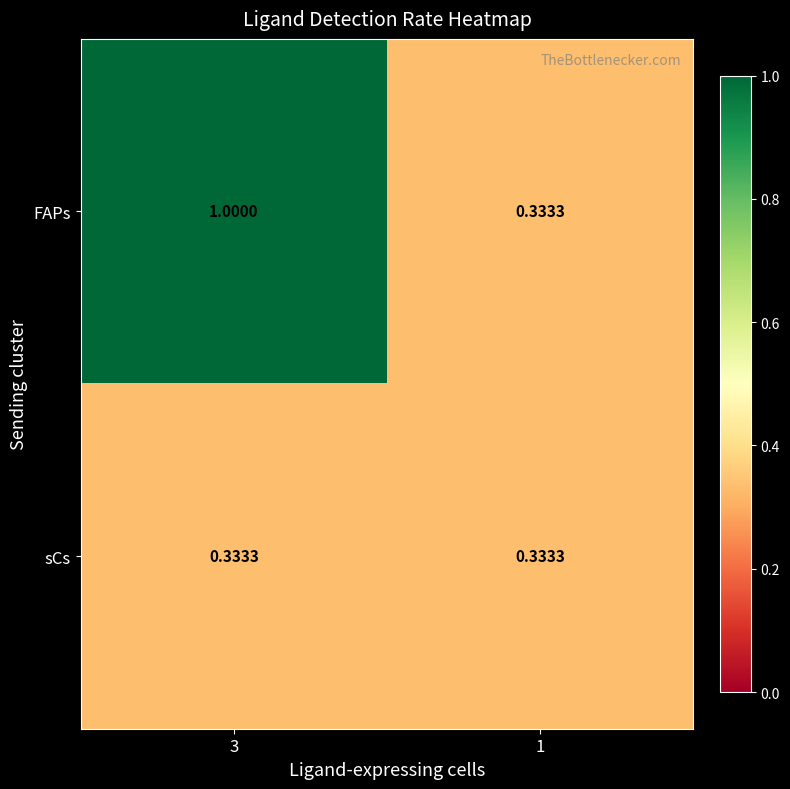

Between 3 and 1, which series saw the biggest shift?

FAPs